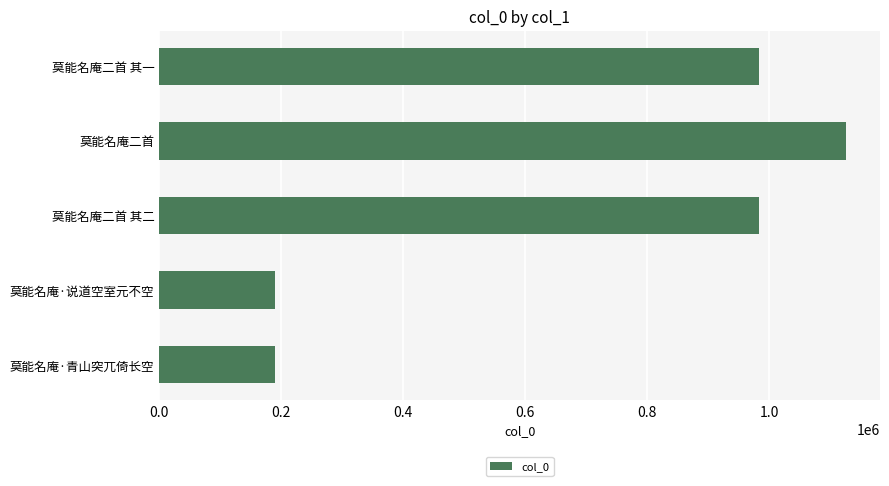

Does the chart contain stacked bars?

No